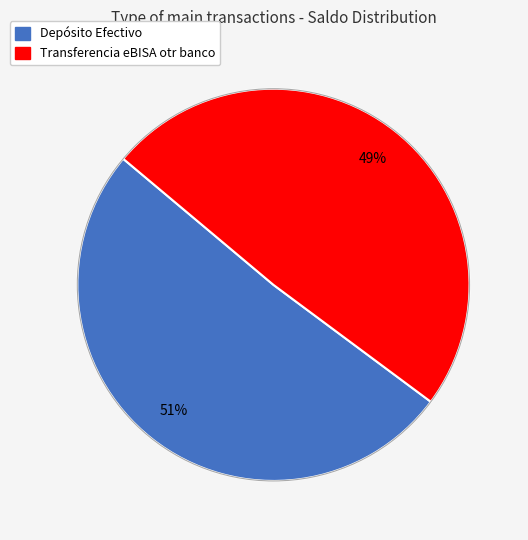

To the nearest percent, what is the difference between the largest and smallest slice percentages?

2%